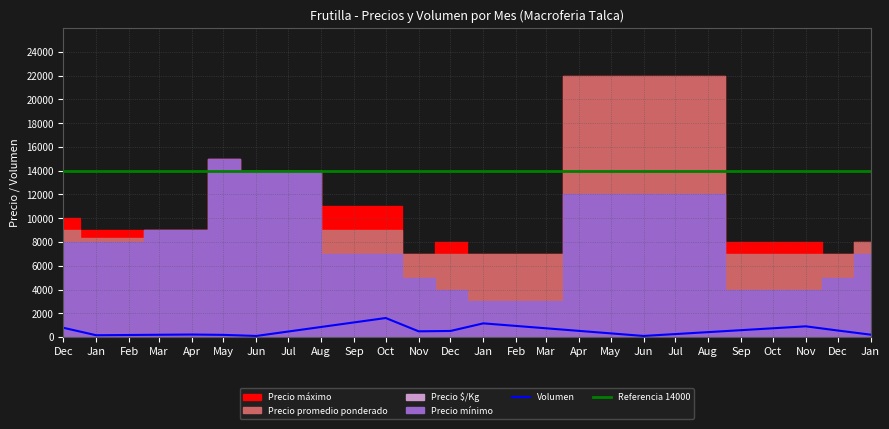

How many values in the Precio promedio ponderado series exceed 8333?

6